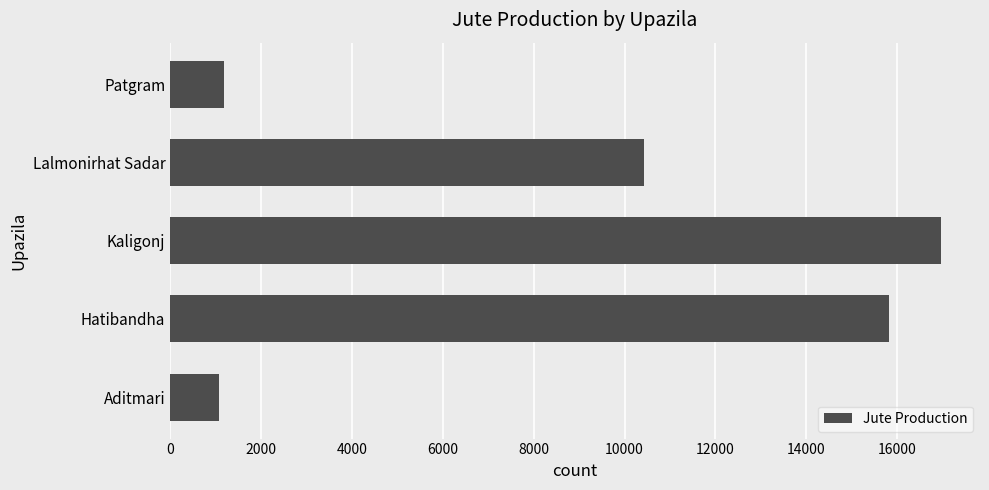

What value does the data have at Aditmari?

1077